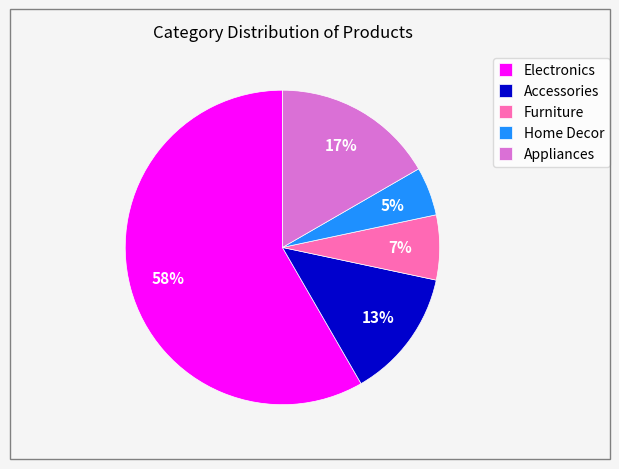

Rank the categories by value from lowest to highest.

Home Decor, Furniture, Accessories, Appliances, Electronics